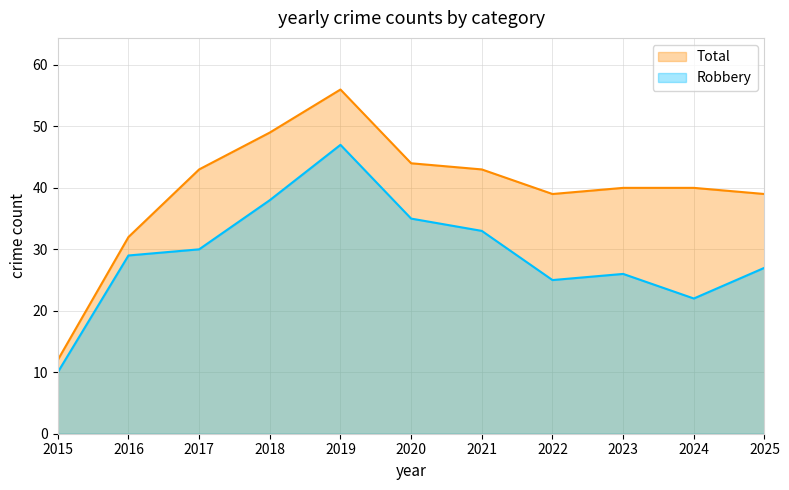

What is the difference between the Total values at 2018 and 2016?

17